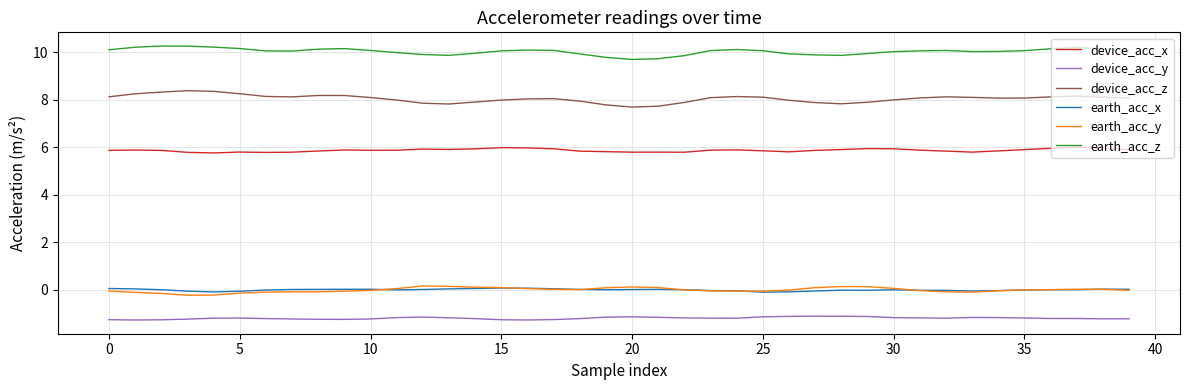

How many lines are shown in the chart?

6